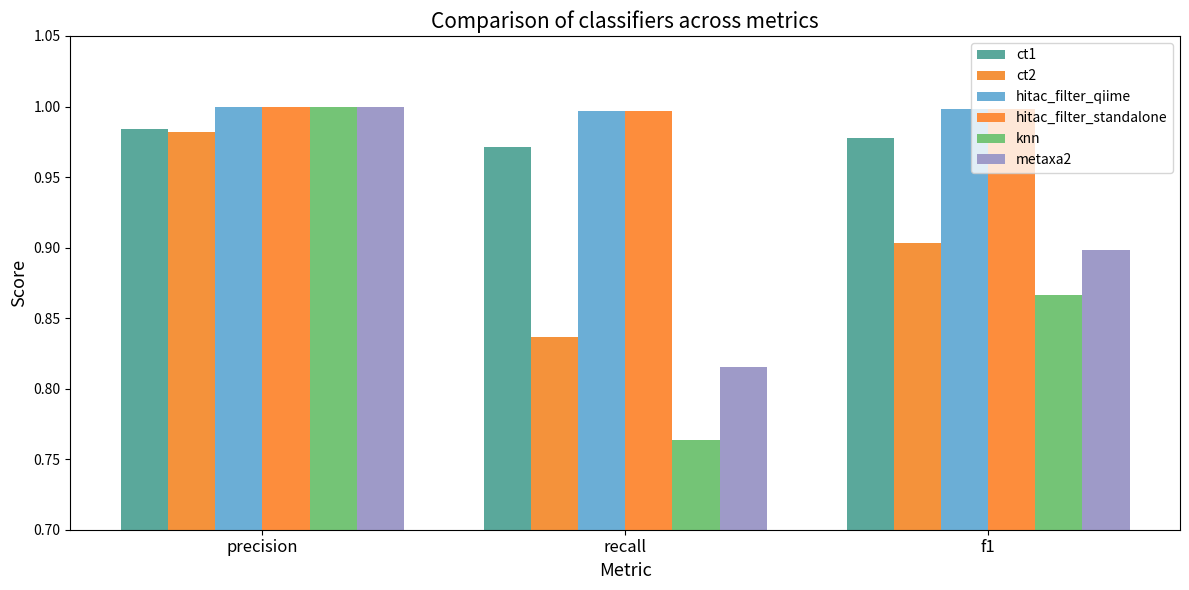

How many series are shown in this chart?

6